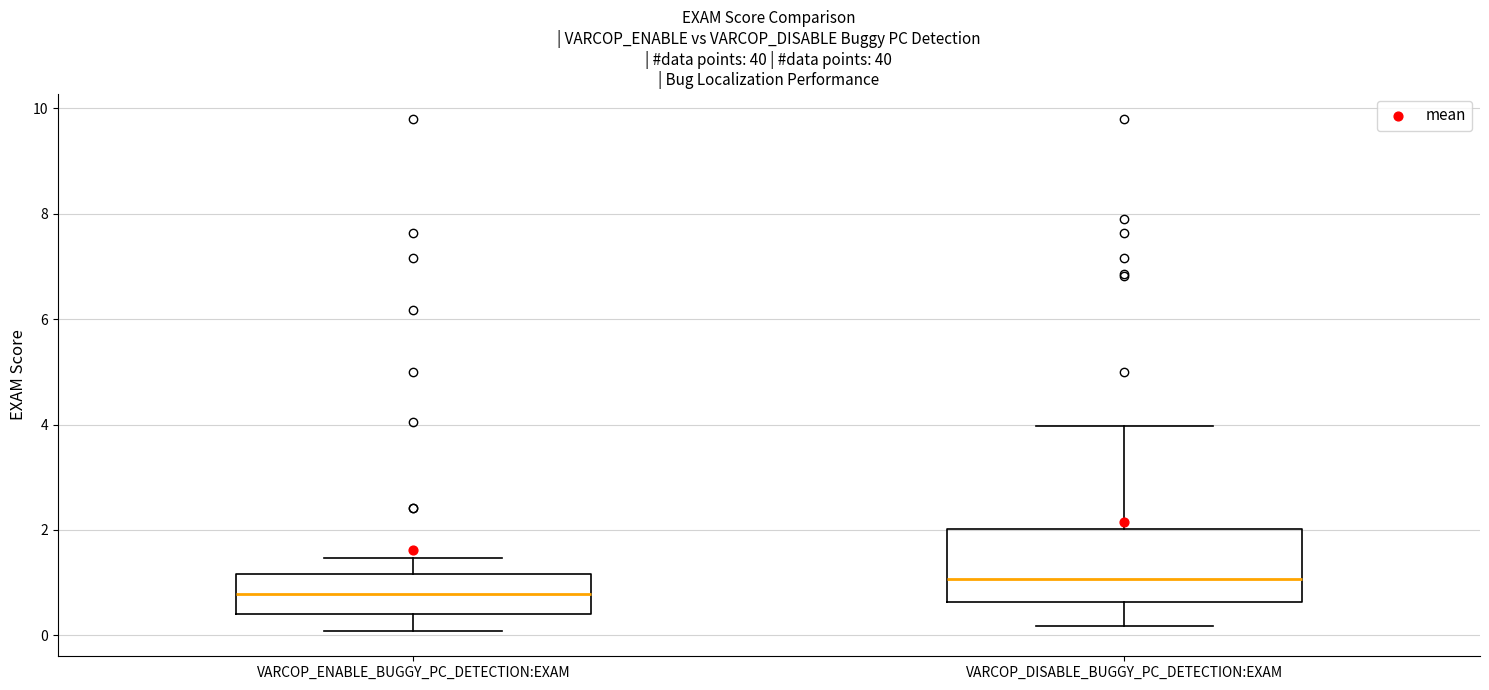

Reading left to right, read every box against the y-axis: the position of its median line, the range the box covers, and the ends of its whiskers. The values are not printed on the chart, so give them approximately, as read against the axis.

VARCOP_ENABLE_BUGGY_PC_DETECTION:EXAM: median 0.8, box 0.4 to 1.2, whiskers 0.0 to 1.4
VARCOP_DISABLE_BUGGY_PC_DETECTION:EXAM: median 1.0, box 0.6 to 2.0, whiskers 0.2 to 4.0